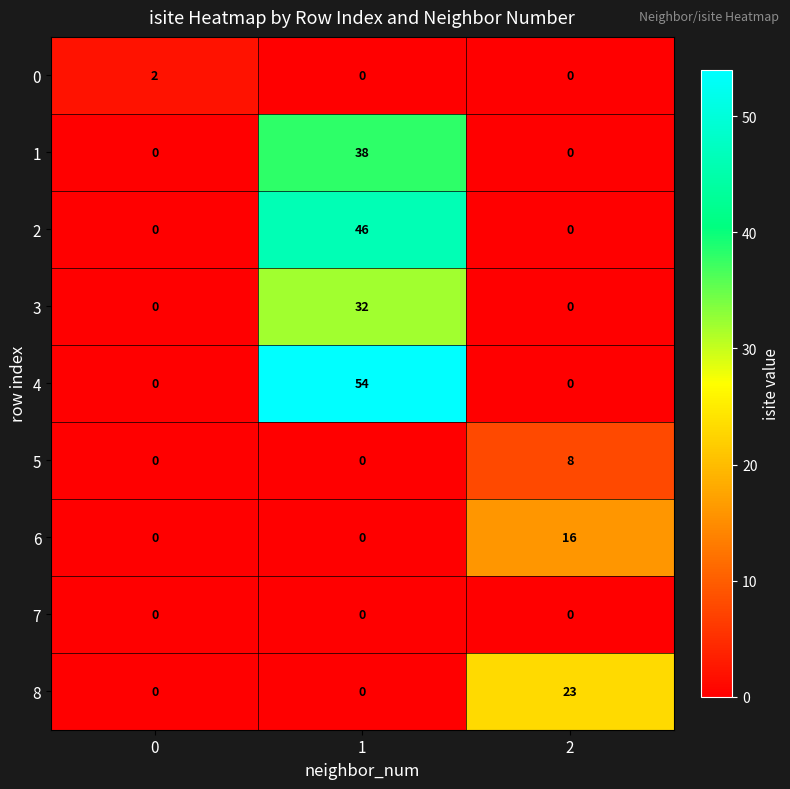

What is the greatest value displayed?

54